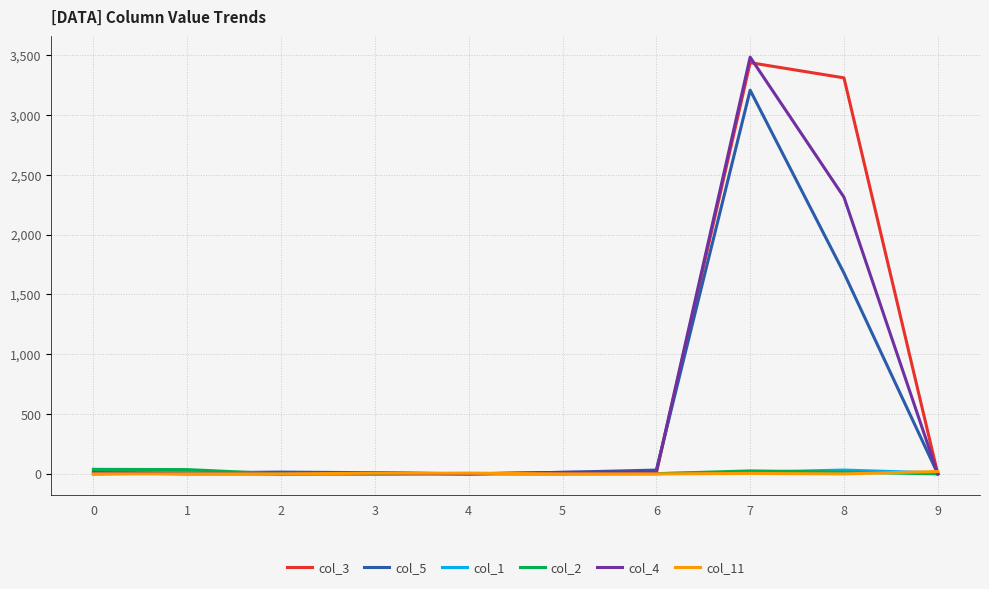

What is the highest value of the col_5 series?

3206